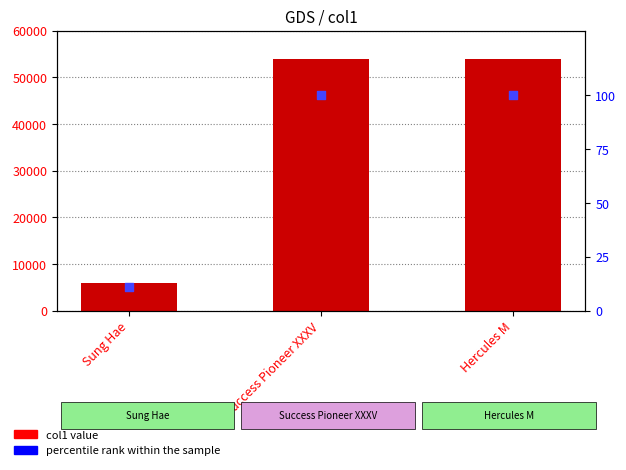

At how many categories does at least one series exceed 2433?

3